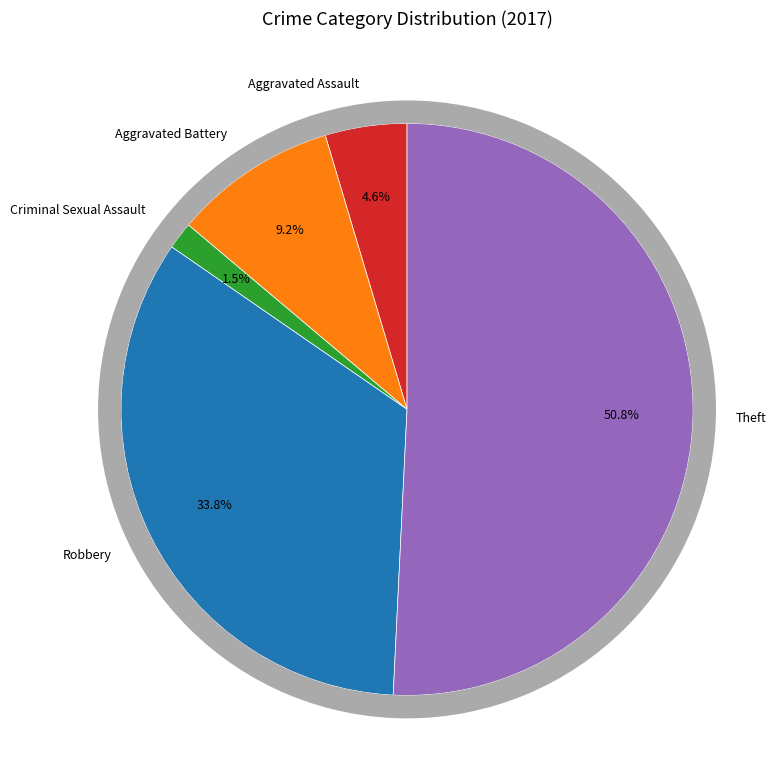

How many segments does this pie chart have?

5